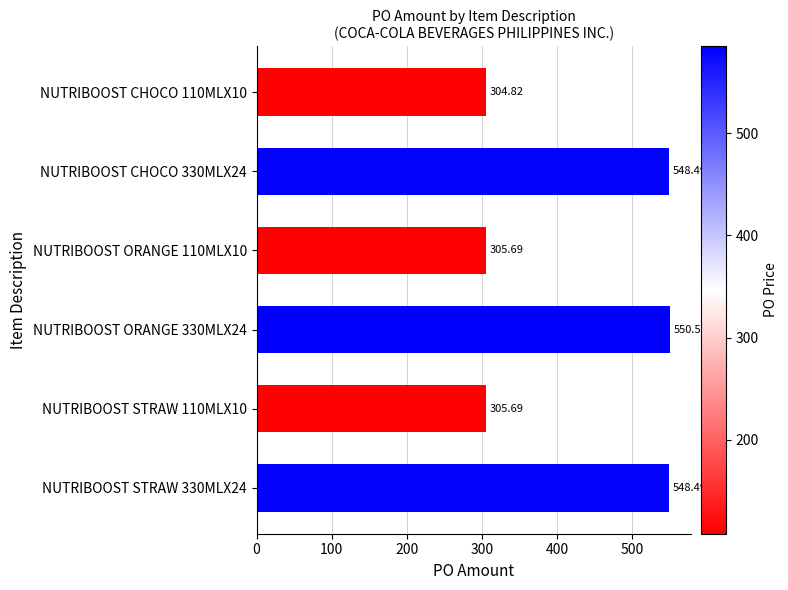

What is the change in value from NUTRIBOOST CHOCO 110MLX10 to NUTRIBOOST CHOCO 330MLX24?

+243.7